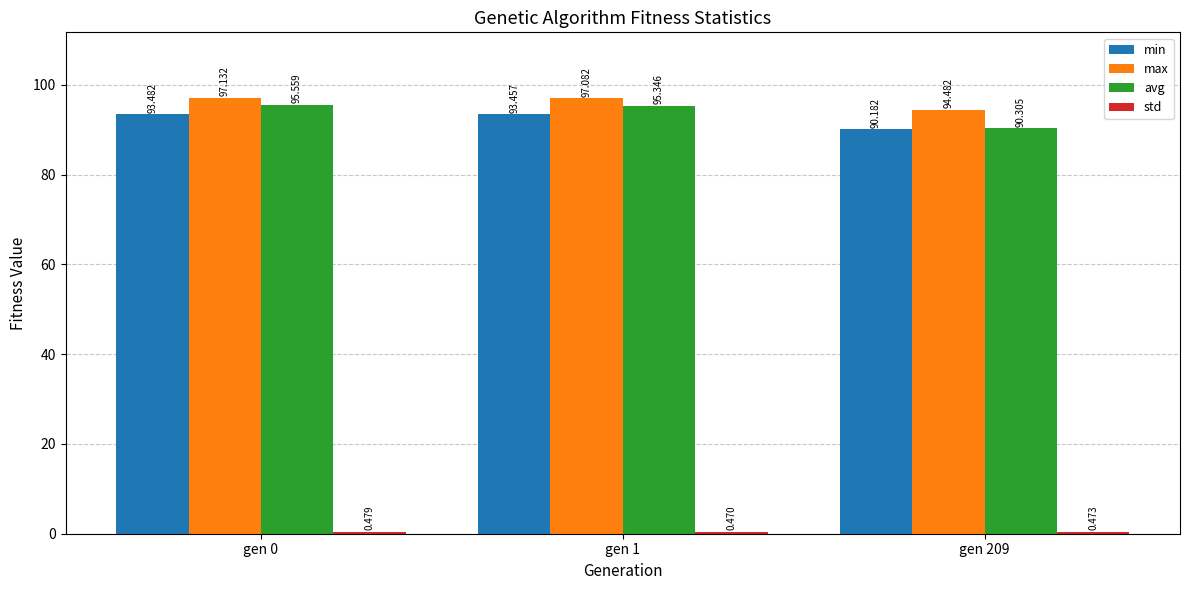

How many bars are there in each group?

4